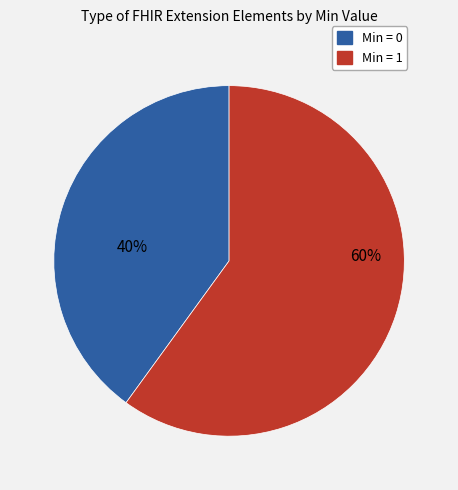

To the nearest percent, what is the difference between the largest and smallest slice percentages?

20%